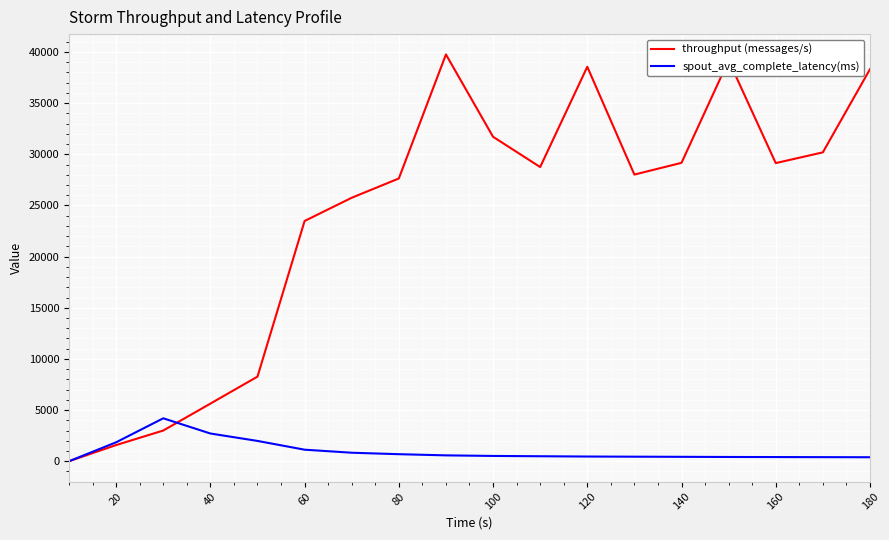

How many values in the spout_avg_complete_latency(ms) series exceed 517?

9